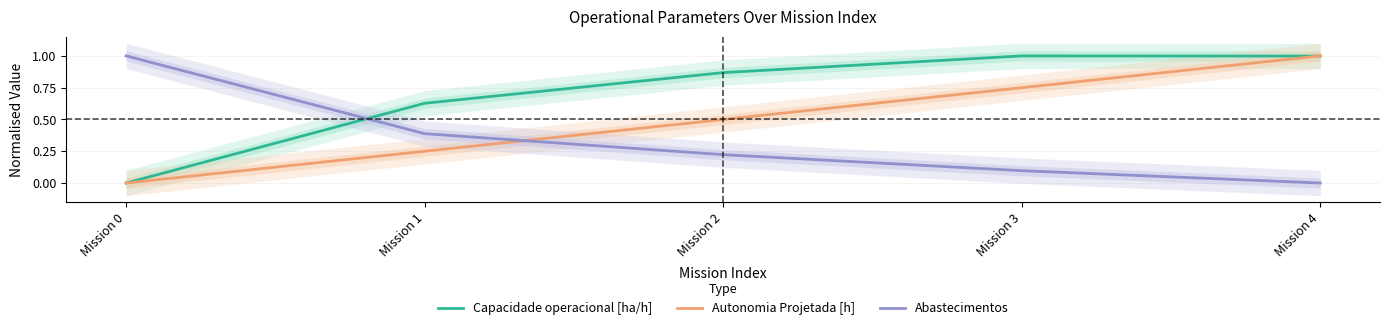

True or false: Abastecimentos has more than 1 points higher than both neighbors.

False